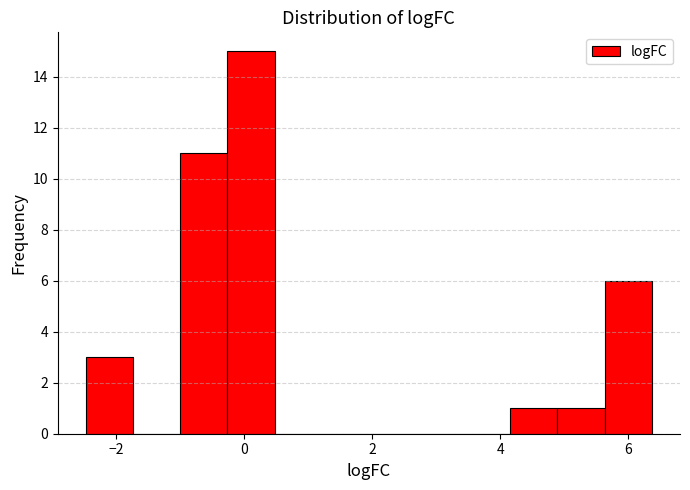

Read against the x-axis, roughly where is the centre of the tallest bar?

0.2